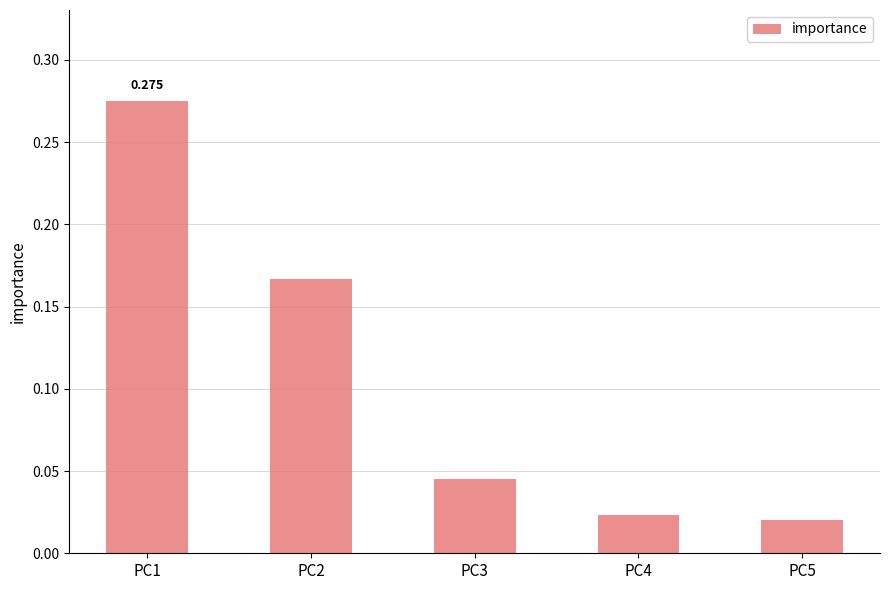

What is the change in value from PC2 to PC3?

-0.1